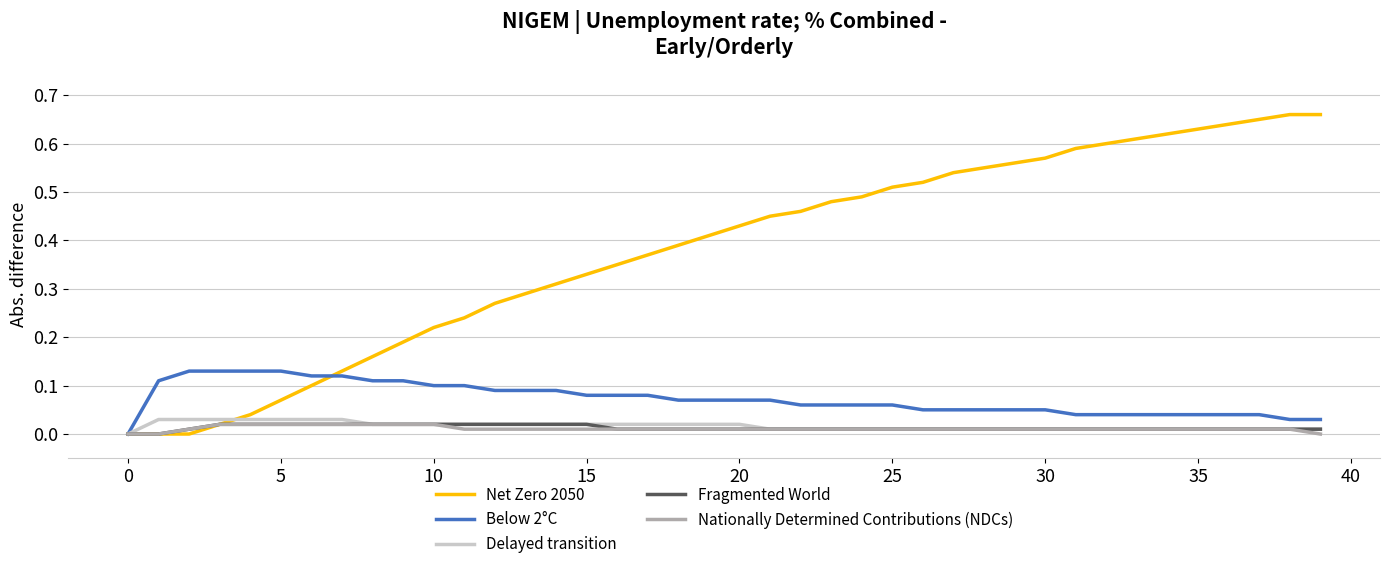

Which series has the largest total across all categories?

Net Zero 2050